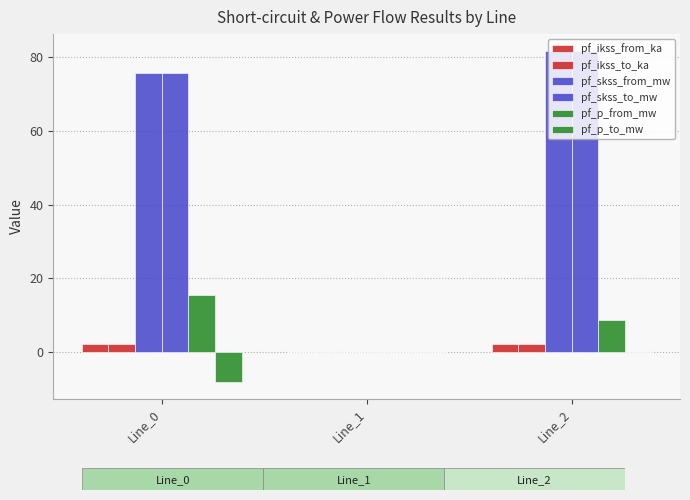

What is the total value across all series at Line_0?

163.4